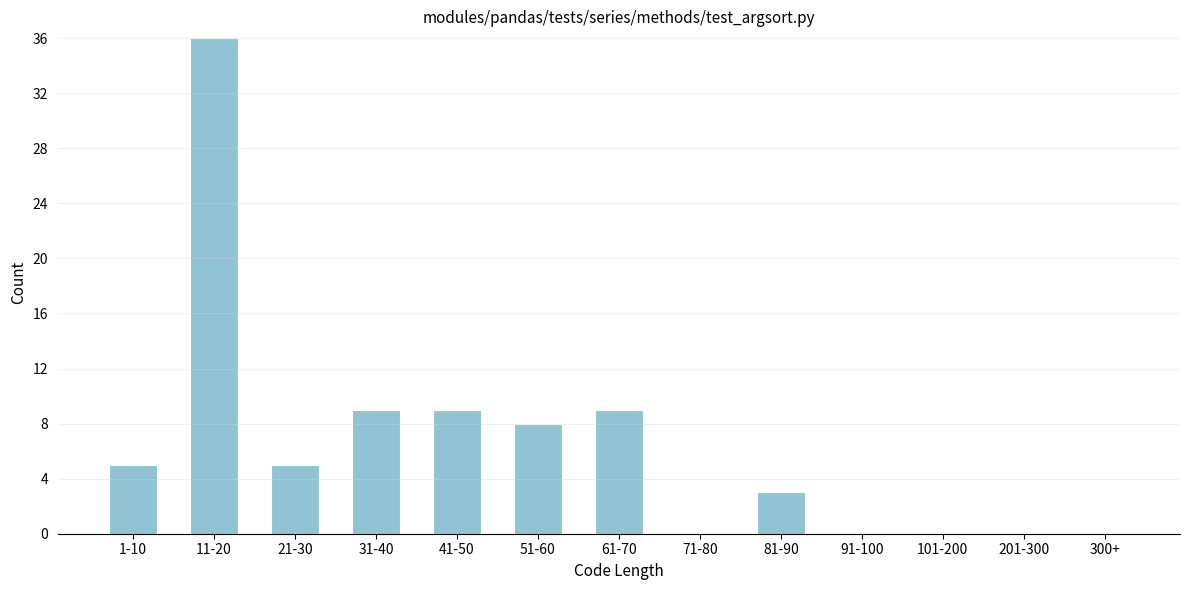

Reading left to right, transcribe all the data shown in this chart.

1-10=5	11-20=36	21-30=5	31-40=9	41-50=9	51-60=8	61-70=9	71-80=0	81-90=3	91-100=0	101-200=0	201-300=0	300+=0